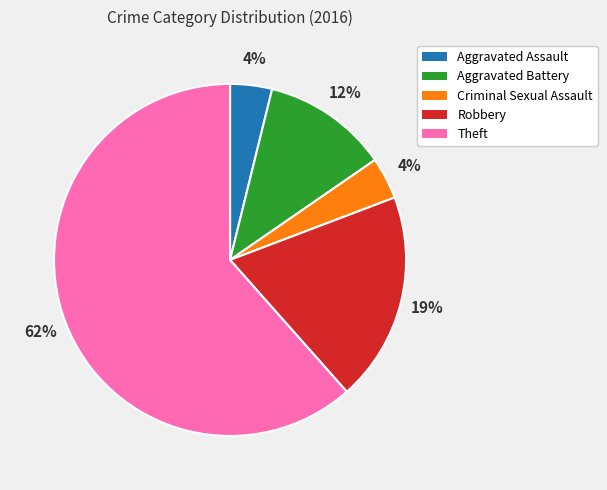

Is there any slice that represents more than half of the pie?

Yes